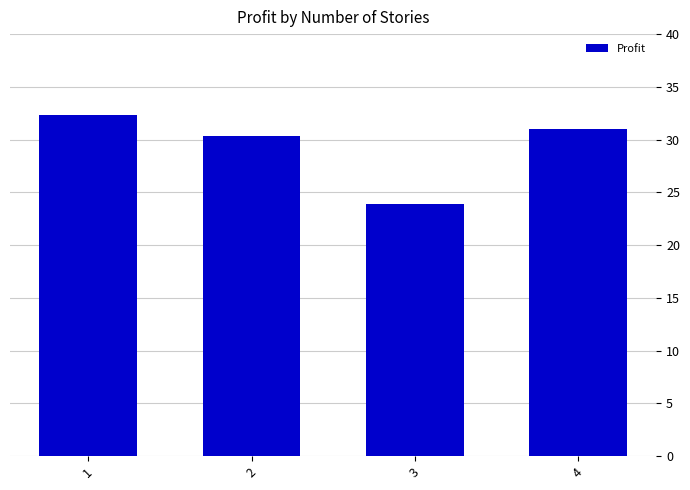

What is the change in value from 1 to 2?

-2.0